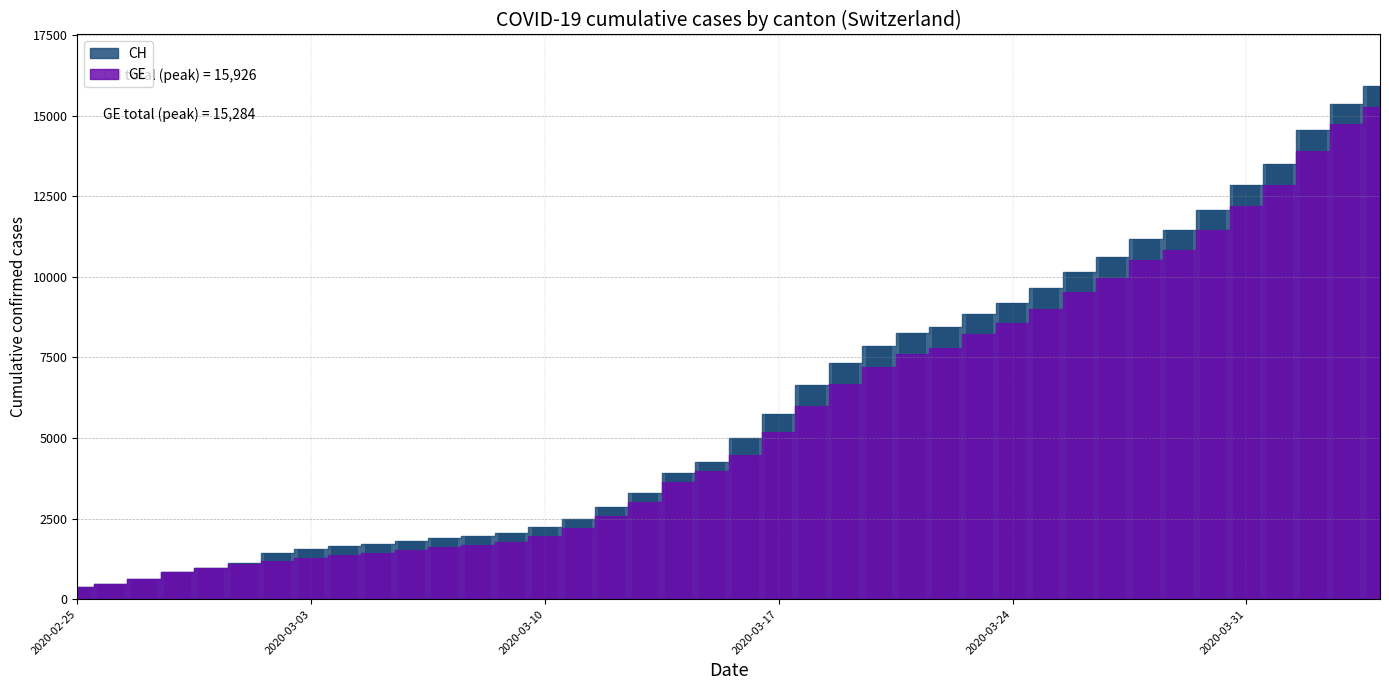

What is the smallest value displayed?

375